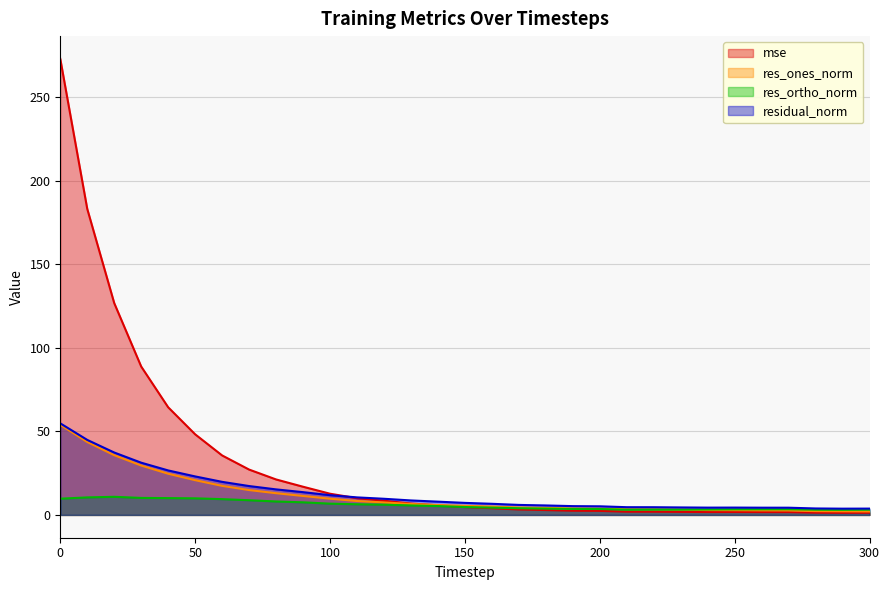

How many lines are shown in the chart?

4